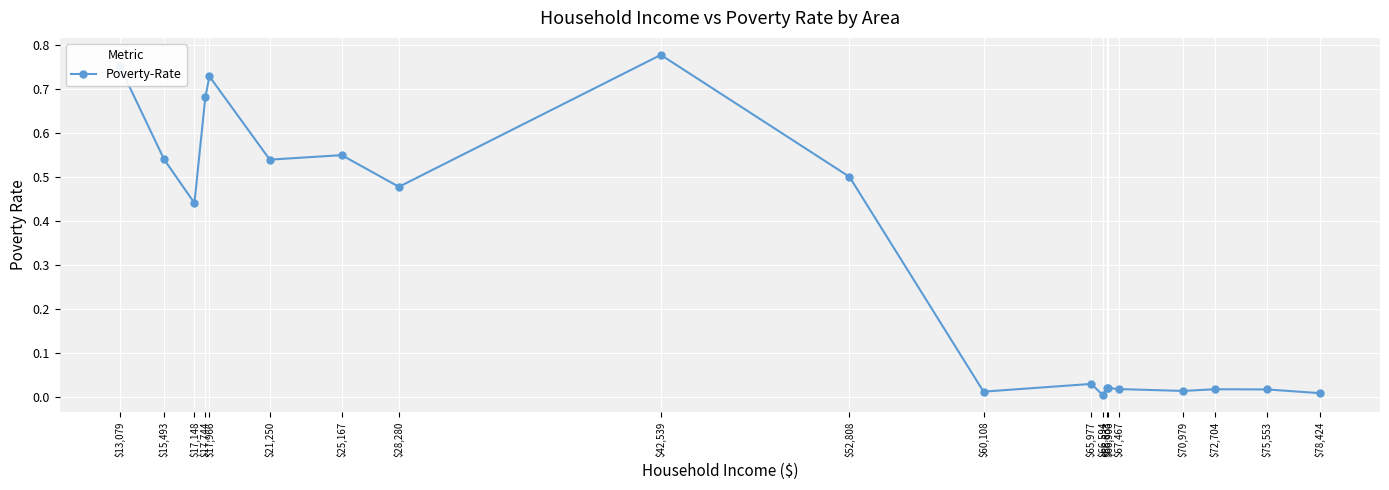

Which category has the highest value across all series?

$42,539